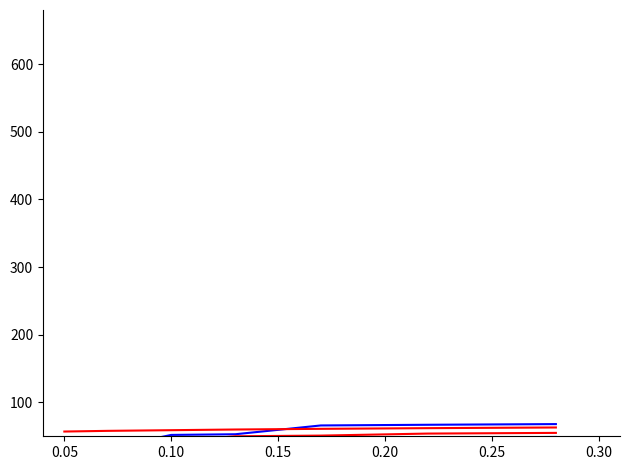

Is the value of ID (float) - IIB outputs at 0.05 greater than the value of ID (uint32_t) at 0.05?

Yes